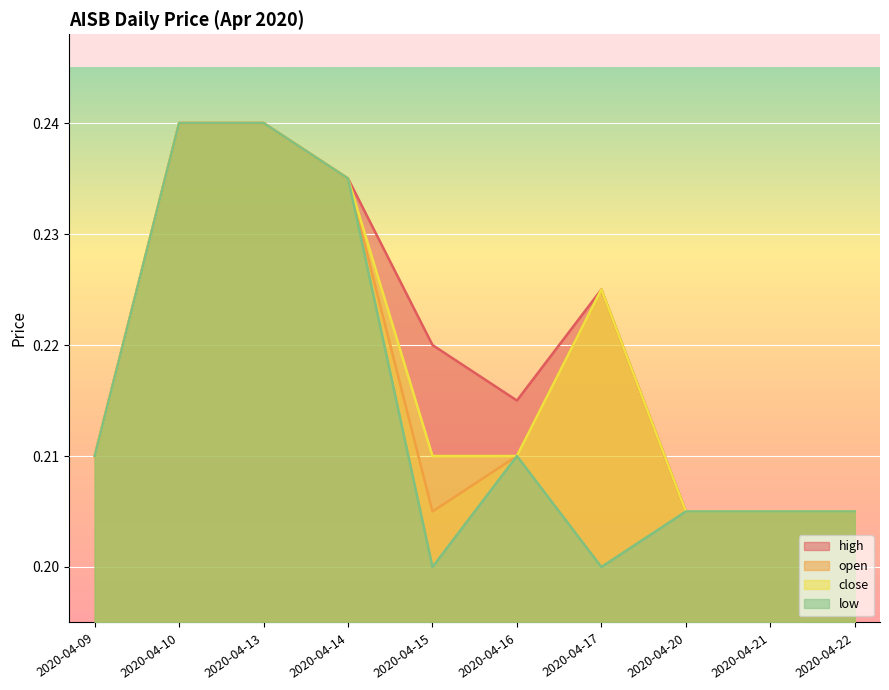

Is the value of high at 2020-04-14 greater than the value of open at 2020-04-16?

Yes